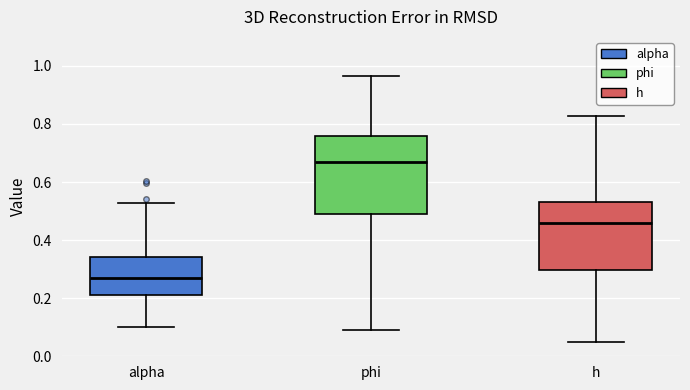

Comparing the boxes themselves (not the whiskers), which one is the tallest?

phi